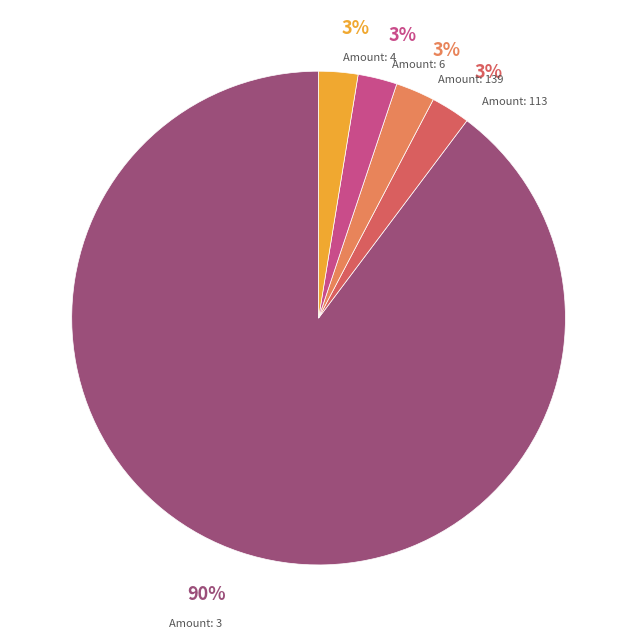

To the nearest percent, what is the average slice percentage?

20%